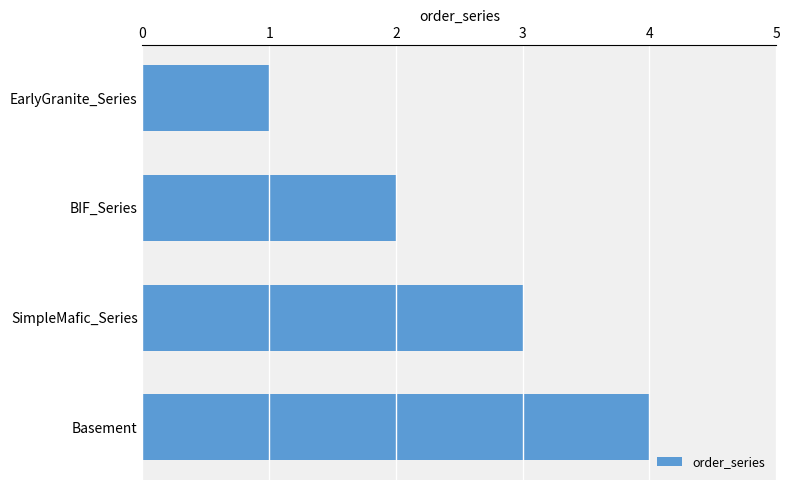

How many categories are shown in the chart?

4